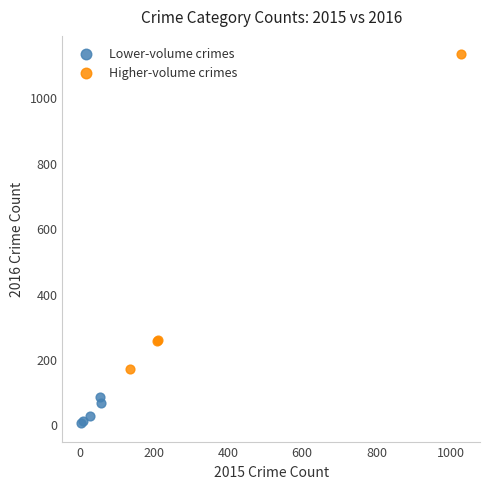

Which series contains the lowest Y value?

Lower-volume crimes